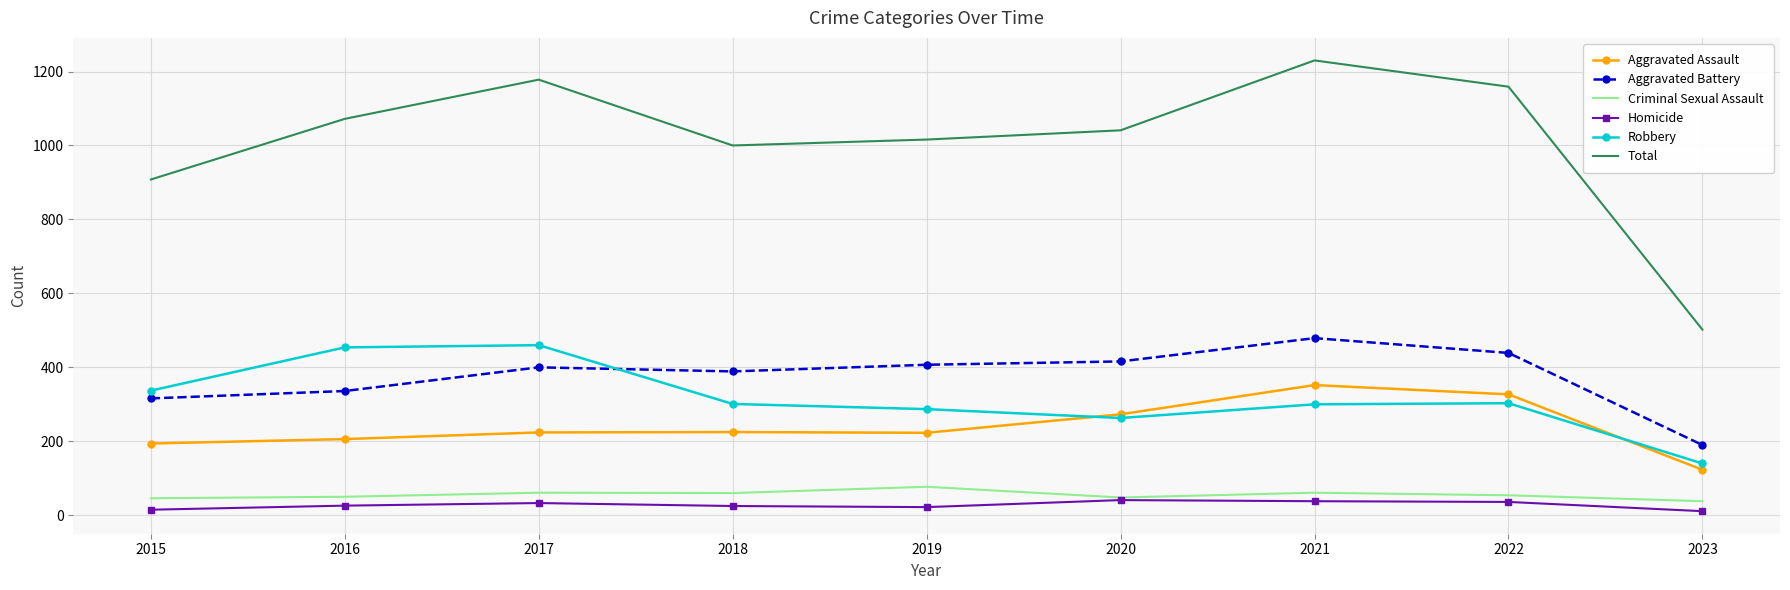

What are all the series names shown in the legend?

Aggravated Assault, Aggravated Battery, Criminal Sexual Assault, Homicide, Robbery, Total